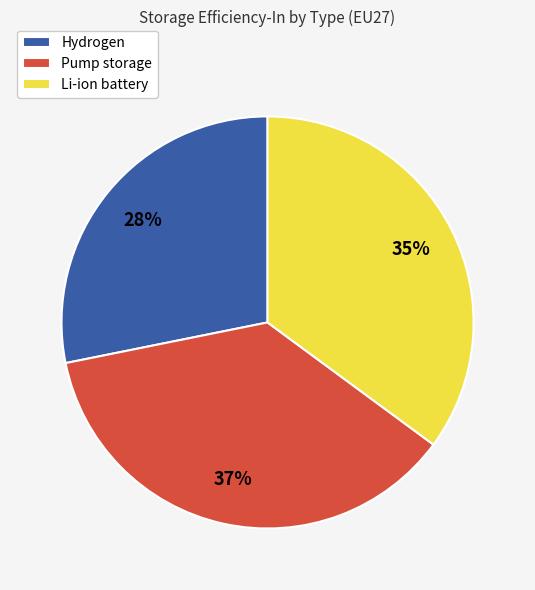

Which has a higher value, Li-ion battery or Hydrogen?

Li-ion battery